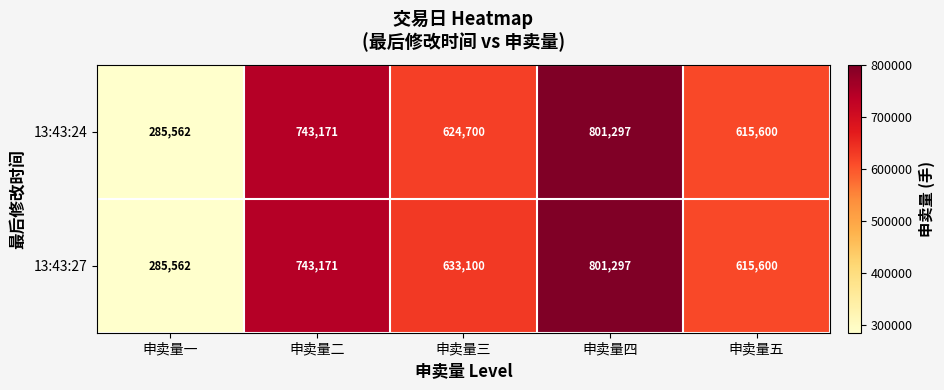

What is the difference between the 13:43:24 values at 申卖量三 and 申卖量五?

9100